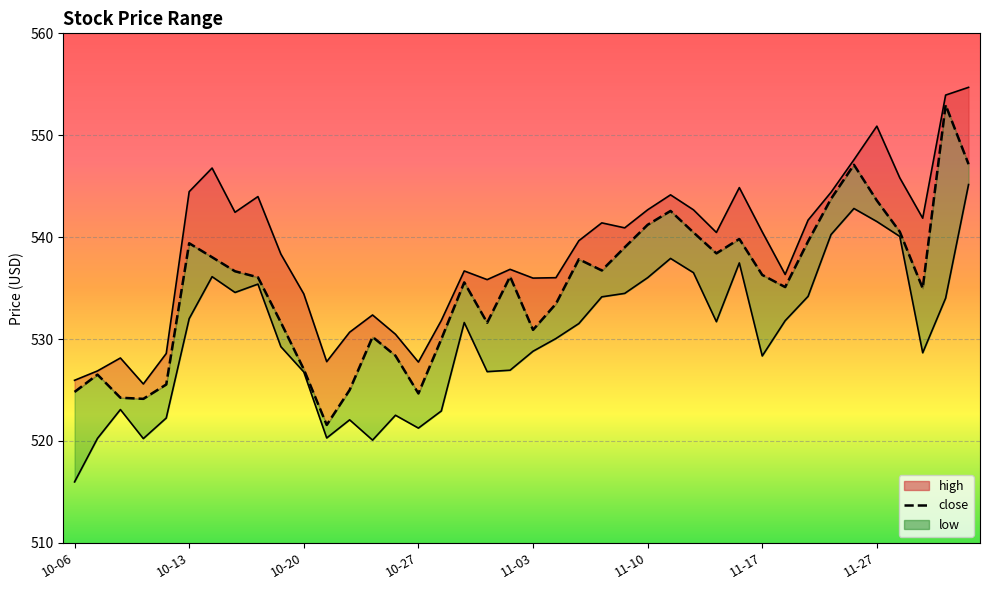

In high_line, how many points are higher than both neighbors (excluding endpoints)?

10